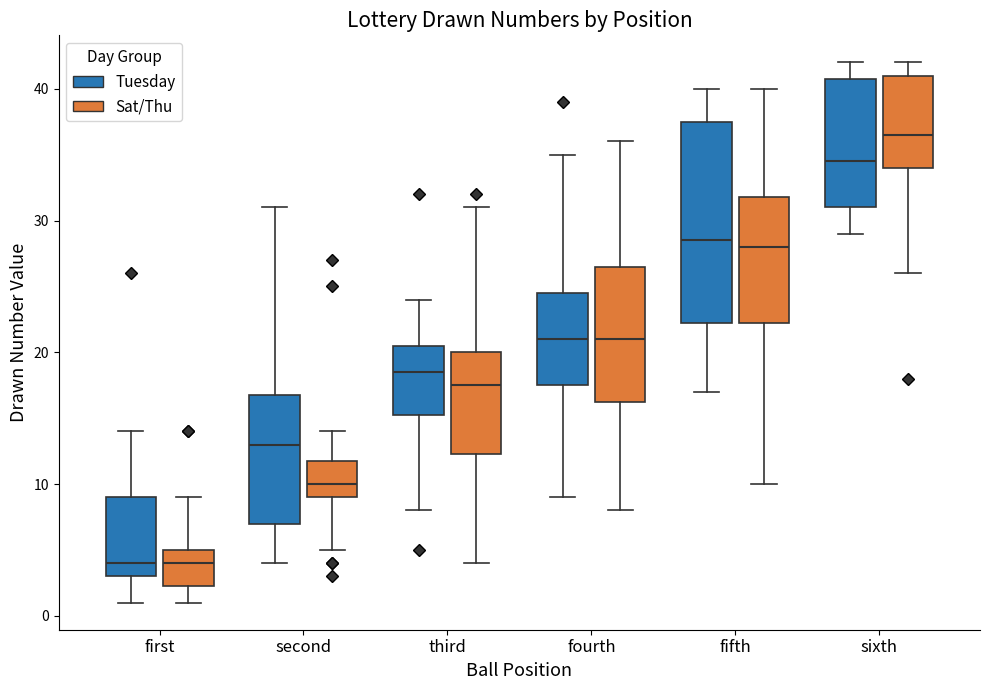

Where is the upper edge of the box for fourth (Tuesday) on the y-axis? The values are not printed on the chart, so give them approximately, as read against the axis.

25